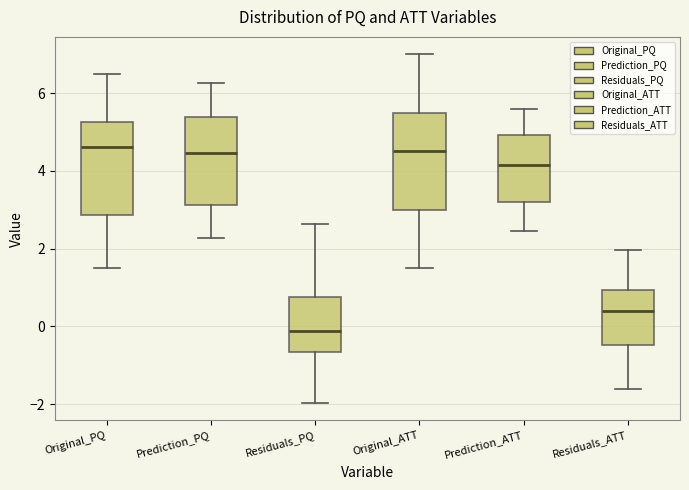

Which box's median line is the lowest?

Residuals_PQ